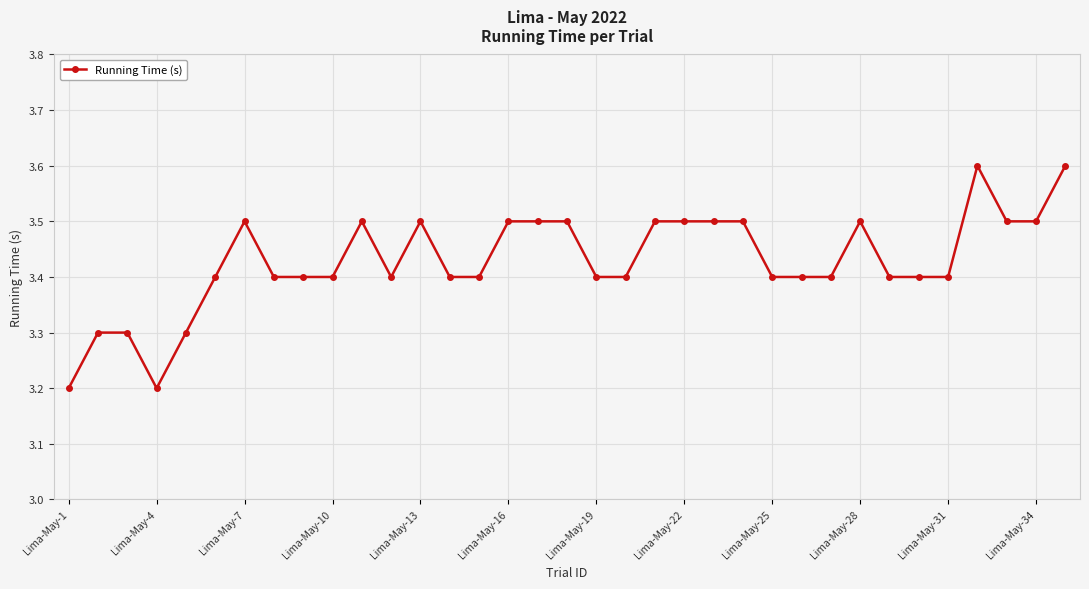

True or false: the data has more than 0 interior local peaks.

True